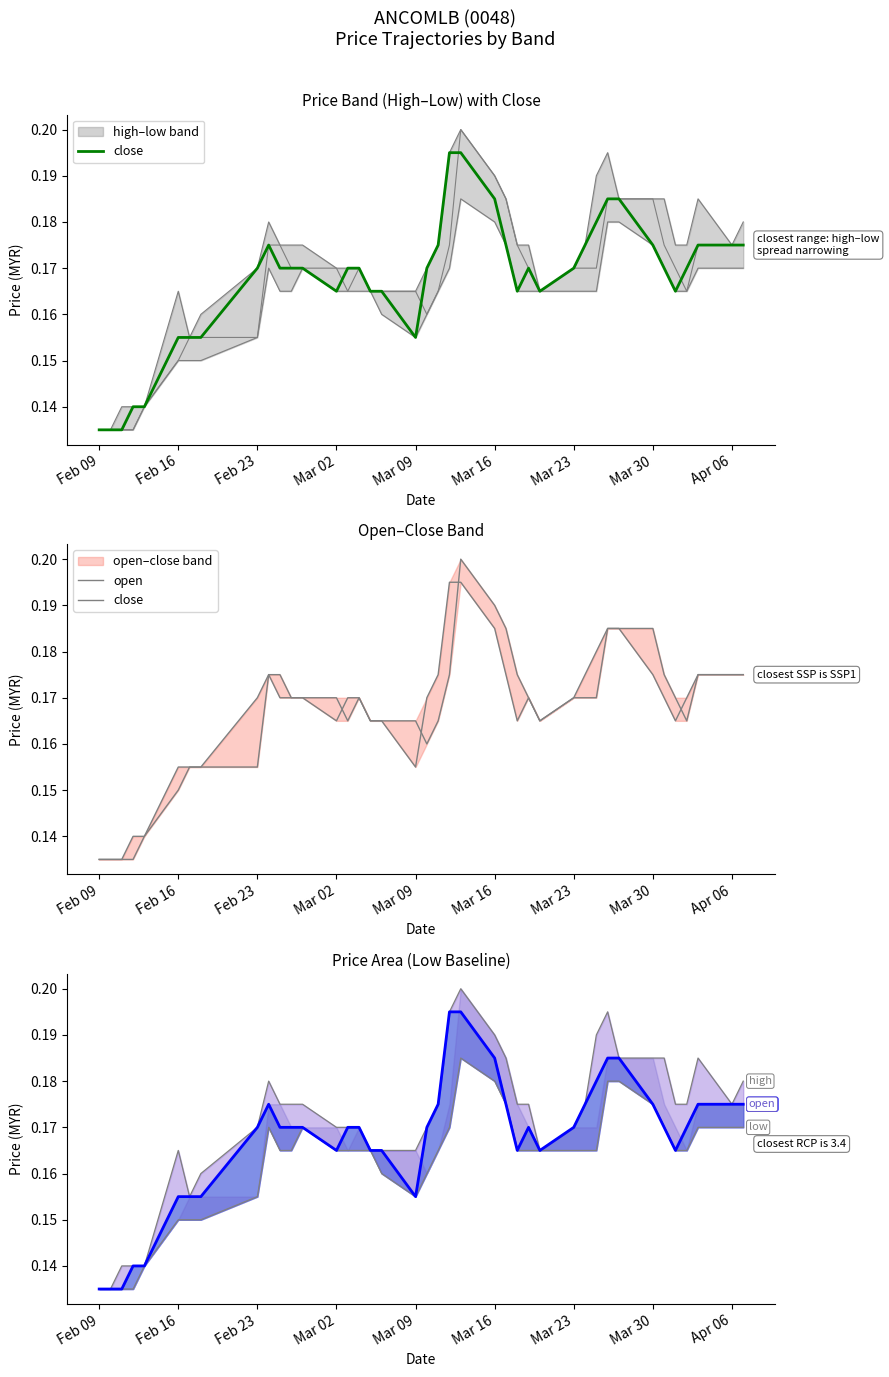

Reading left to right, transcribe all the data shown in this chart.

close: 0.1	0.1	0.1	0.1	0.1	0.2	0.2	0.2	0.2	0.2	0.2	0.2	0.2	0.2	0.2	0.2	0.2	0.2	0.2	0.2	0.2	0.2	0.2	0.2	0.2	0.2	0.2	0.2	0.2	0.2	0.2	0.2	0.2	0.2	0.2	0.2	0.2	0.2	0.2	0.2
open: 0.1	0.1	0.1	0.1	0.1	0.1	0.2	0.2	0.2	0.2	0.2	0.2	0.2	0.2	0.2	0.2	0.2	0.2	0.2	0.2	0.2	0.2	0.2	0.2	0.2	0.2	0.2	0.2	0.2	0.2	0.2	0.2	0.2	0.2	0.2	0.2	0.2	0.2	0.2	0.2
high line: 0.1	0.1	0.1	0.1	0.1	0.2	0.2	0.2	0.2	0.2	0.2	0.2	0.2	0.2	0.2	0.2	0.2	0.2	0.2	0.2	0.2	0.2	0.2	0.2	0.2	0.2	0.2	0.2	0.2	0.2	0.2	0.2	0.2	0.2	0.2	0.2	0.2	0.2	0.2	0.2
low line: 0.1	0.1	0.1	0.1	0.1	0.1	0.1	0.1	0.2	0.2	0.2	0.2	0.2	0.2	0.2	0.2	0.2	0.2	0.2	0.2	0.2	0.2	0.2	0.2	0.2	0.2	0.2	0.2	0.2	0.2	0.2	0.2	0.2	0.2	0.2	0.2	0.2	0.2	0.2	0.2
close line: 0.1	0.1	0.1	0.1	0.1	0.2	0.2	0.2	0.2	0.2	0.2	0.2	0.2	0.2	0.2	0.2	0.2	0.2	0.2	0.2	0.2	0.2	0.2	0.2	0.2	0.2	0.2	0.2	0.2	0.2	0.2	0.2	0.2	0.2	0.2	0.2	0.2	0.2	0.2	0.2